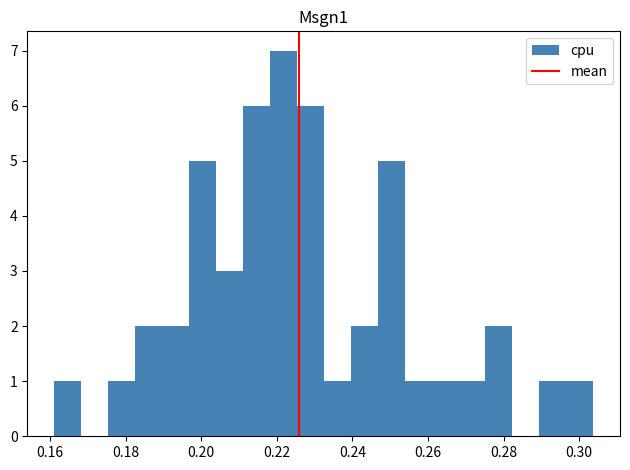

Read against the x-axis, roughly where is the centre of the tallest bar?

0.222